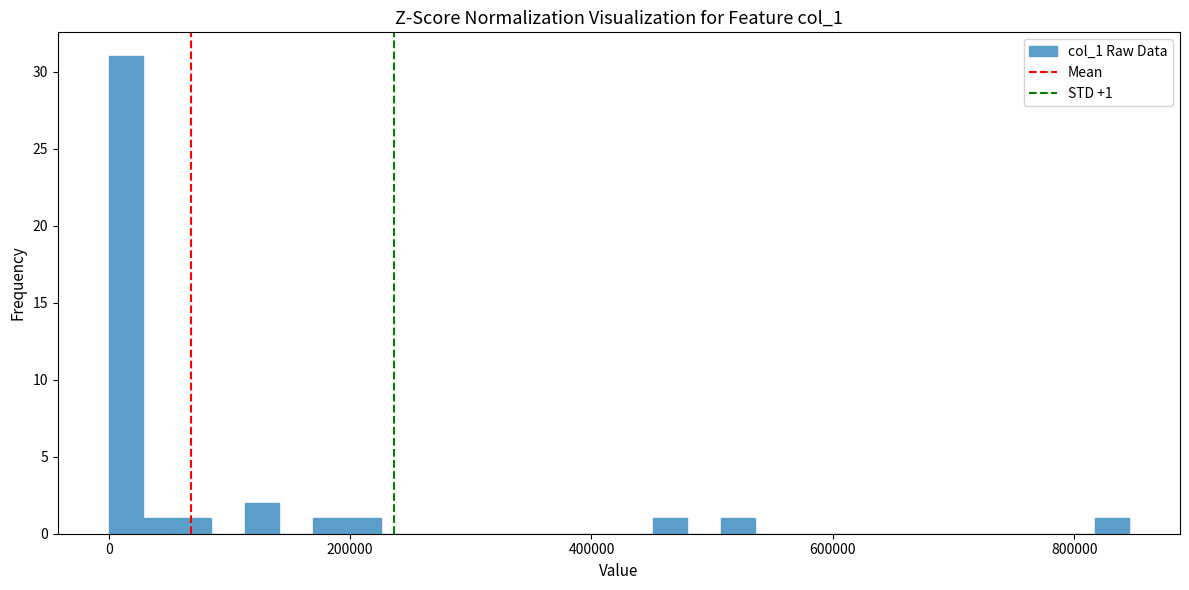

Around what value on the x-axis is the tallest bar? Give the approximate position of its centre, as read against the axis.

20000